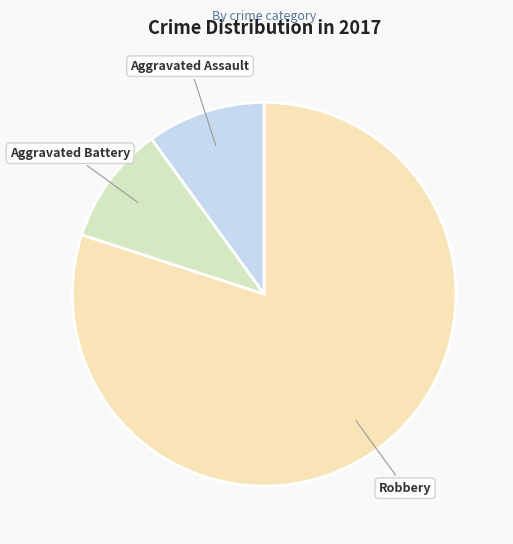

What is the majority slice?

Robbery